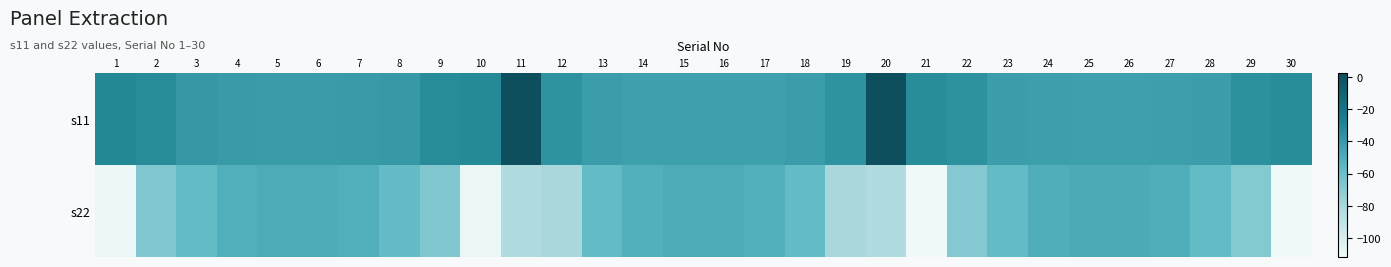

How many data points does each series have?

30